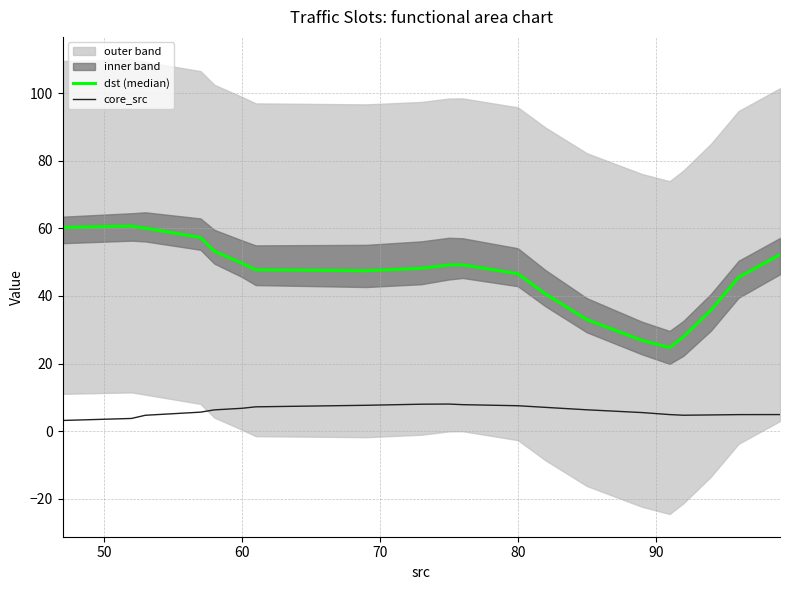

How many interior local valleys does the dst (median) series have?

2